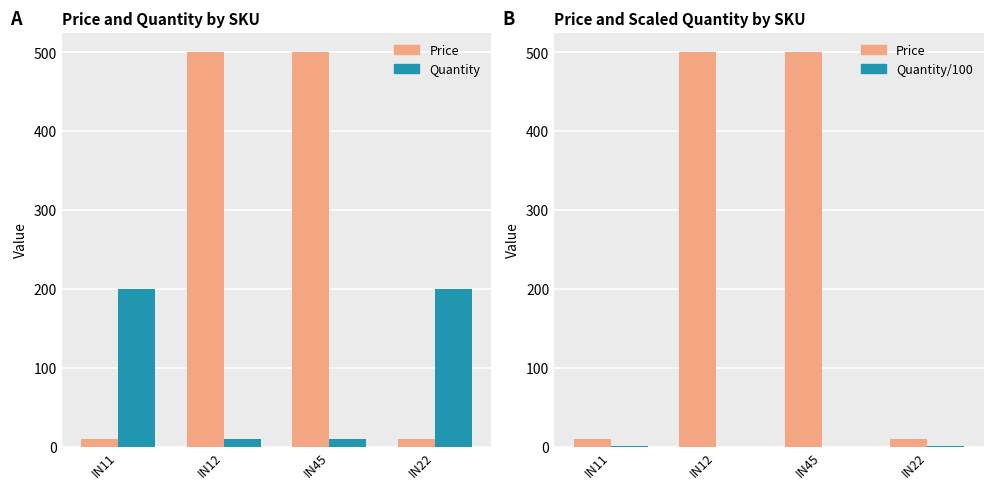

List the series in order of their peak value, lowest first.

Quantity/100, Quantity, Price